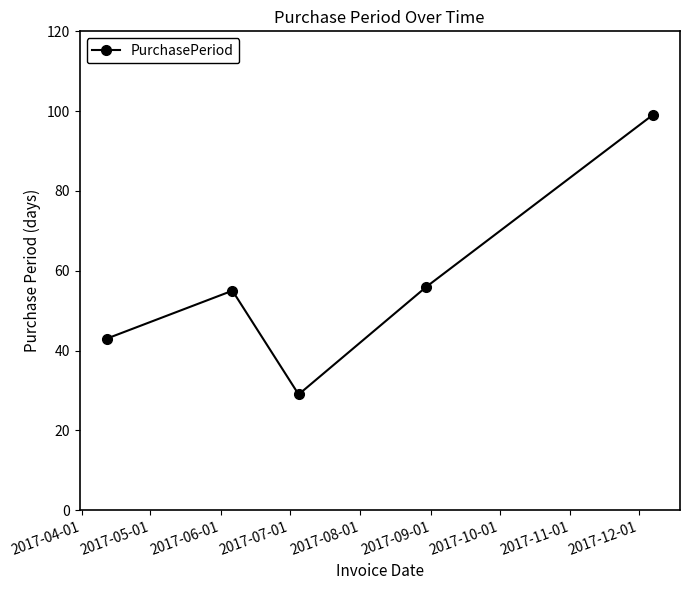

True or false: the data has more than 0 interior local peaks.

True